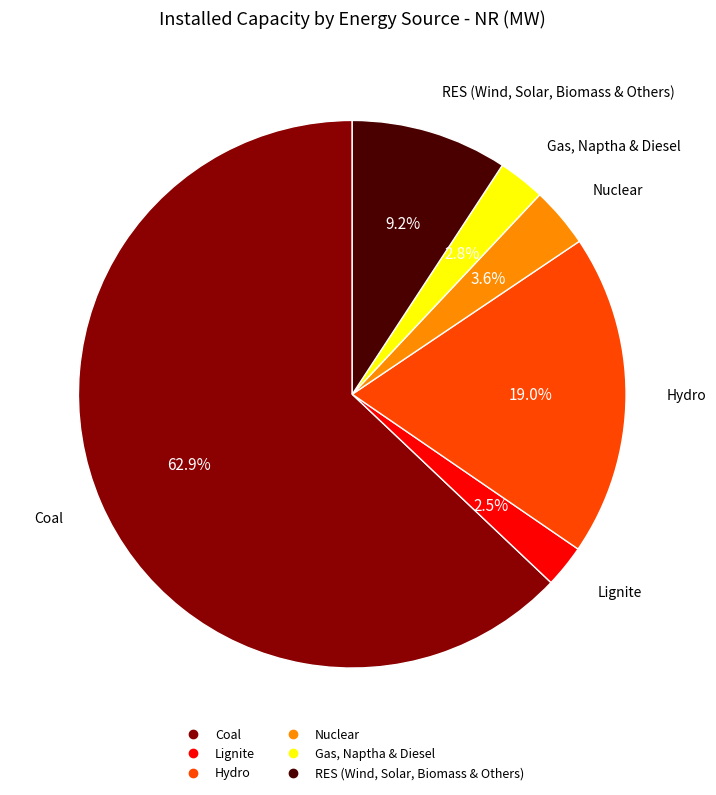

Which slice represents more than half of the pie?

Coal